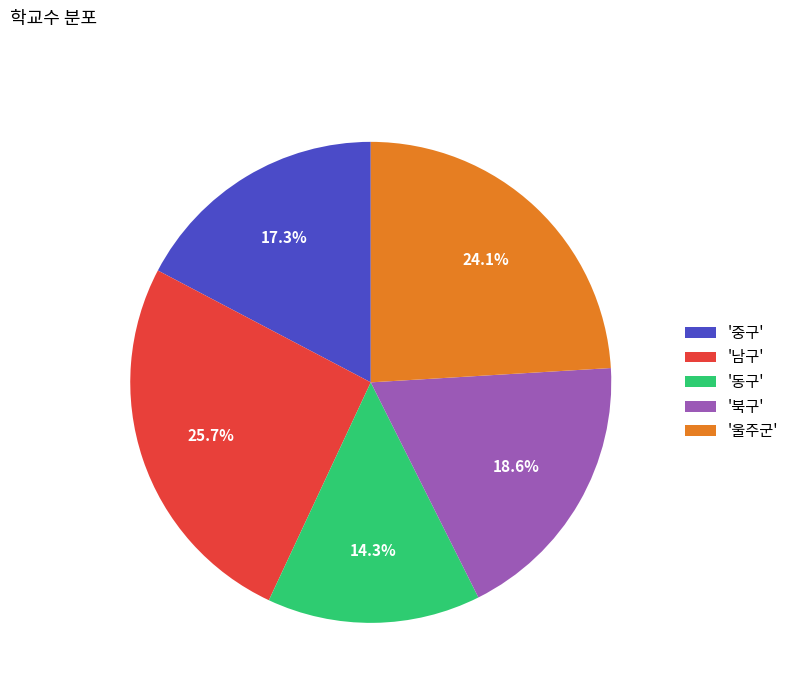

Count the number of slices in the pie.

5